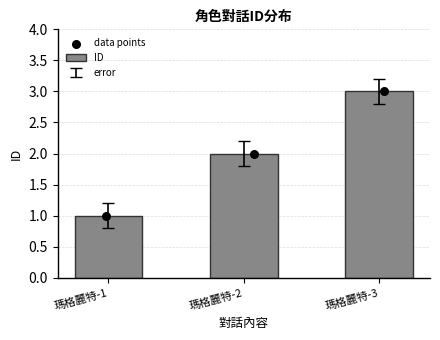

Approximately how many times larger is the value at 瑪格麗特-3 compared to 瑪格麗特-1?

3.0